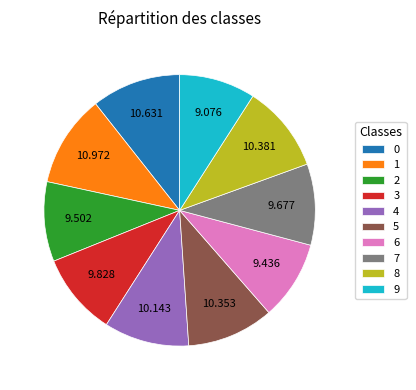

Is 2 the majority of the pie?

No